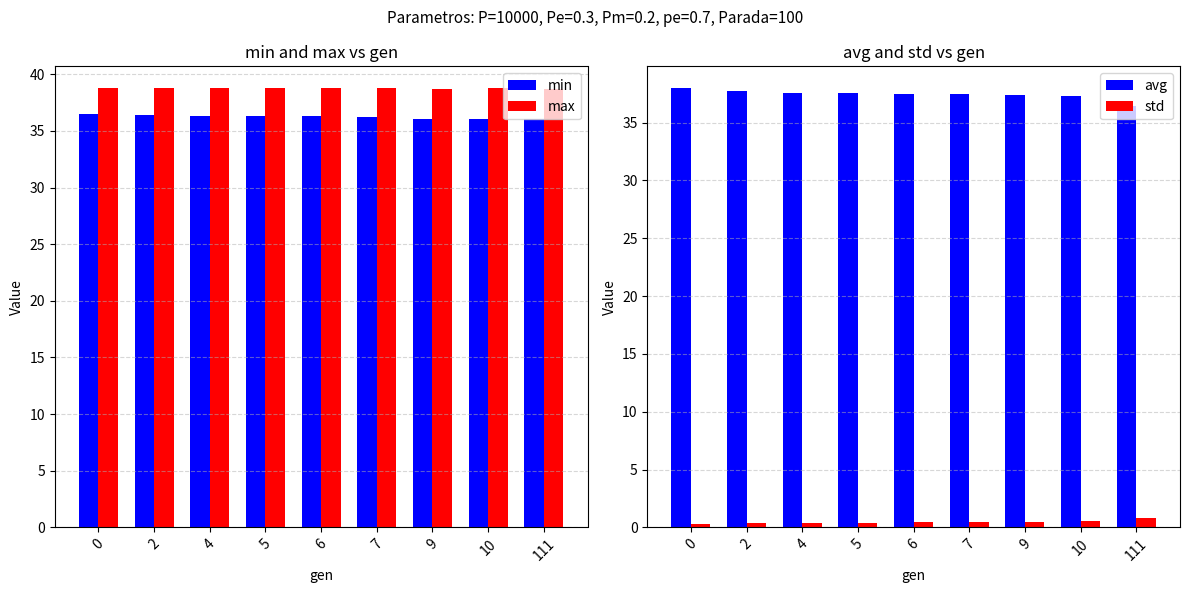

At 9, list the series in order from smallest to largest.

std, min, avg, max